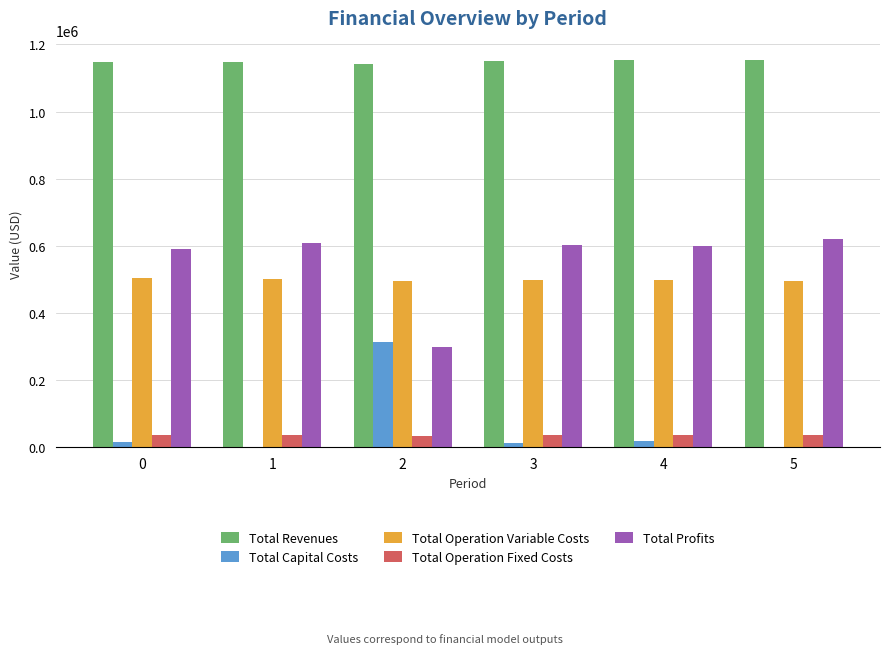

What is the spread (max minus min) of values at 3?

1136896.4